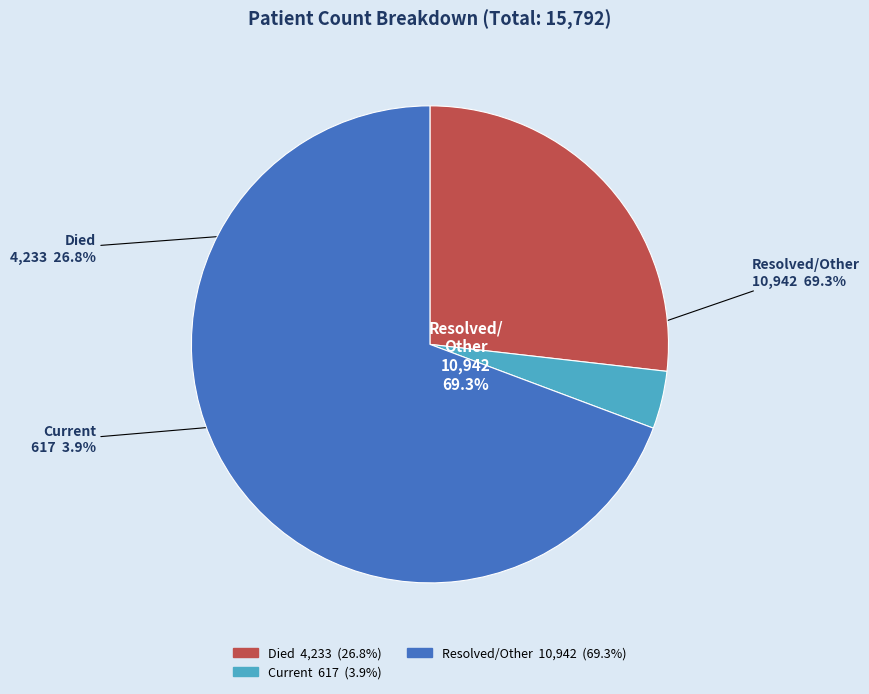

Do countDied and countCurrent together represent more than half of the pie?

No